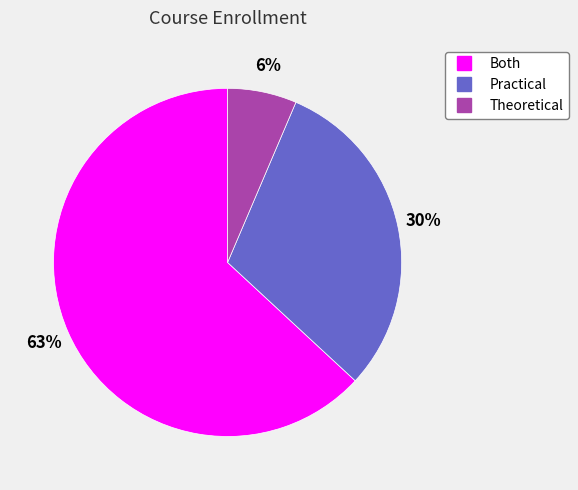

Which slice is the smallest?

Theoretical